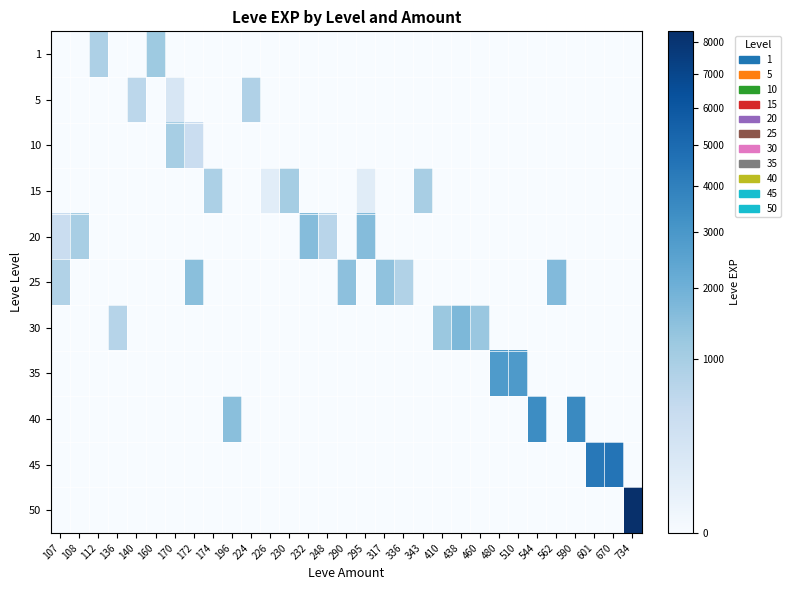

Which category has the lowest value across all series?

107